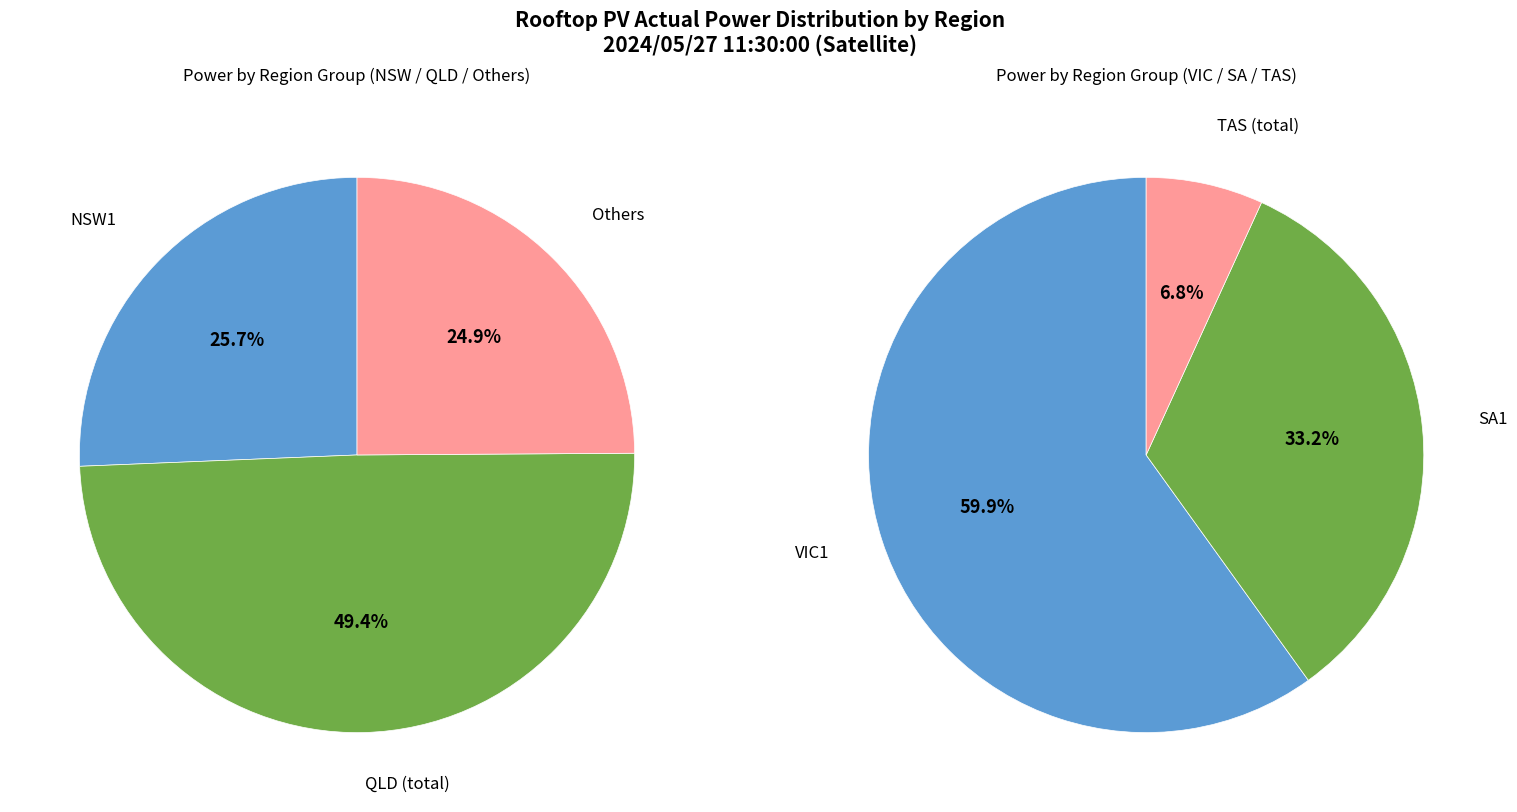

Does TASS account for over 50% of the chart?

No